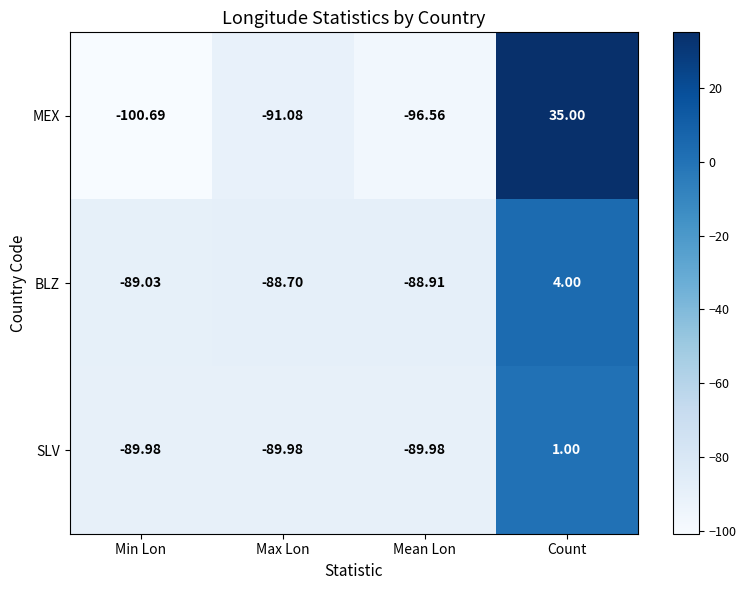

Which series has the largest total across all categories?

MEX